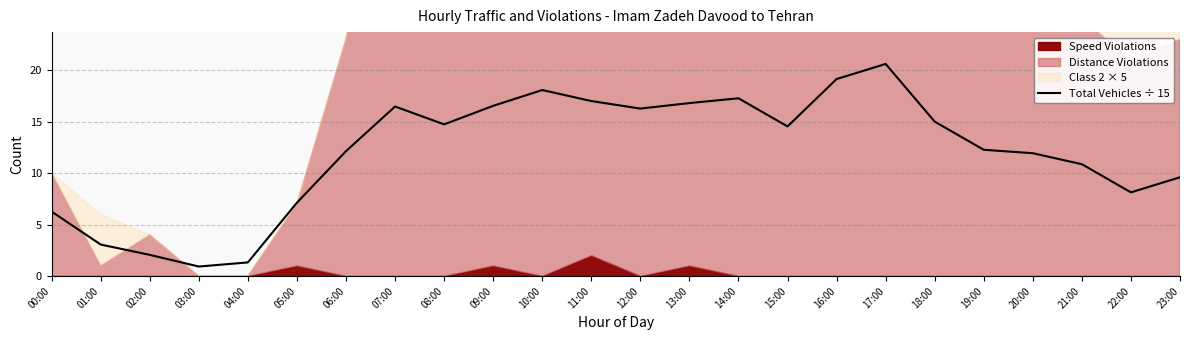

Is it true that the value at 04:00 is 1.3?

True